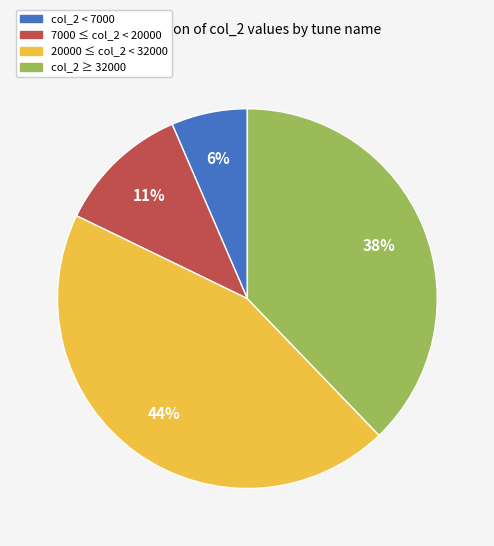

Which category has the biggest portion of the pie?

20000 ≤ col_2 < 32000